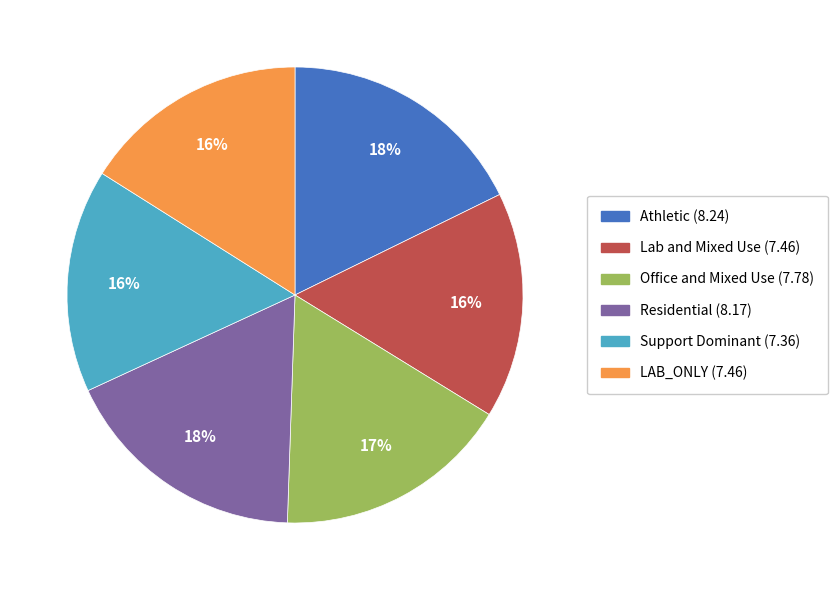

Do Athletic and LAB_ONLY together represent more than half of the pie?

No